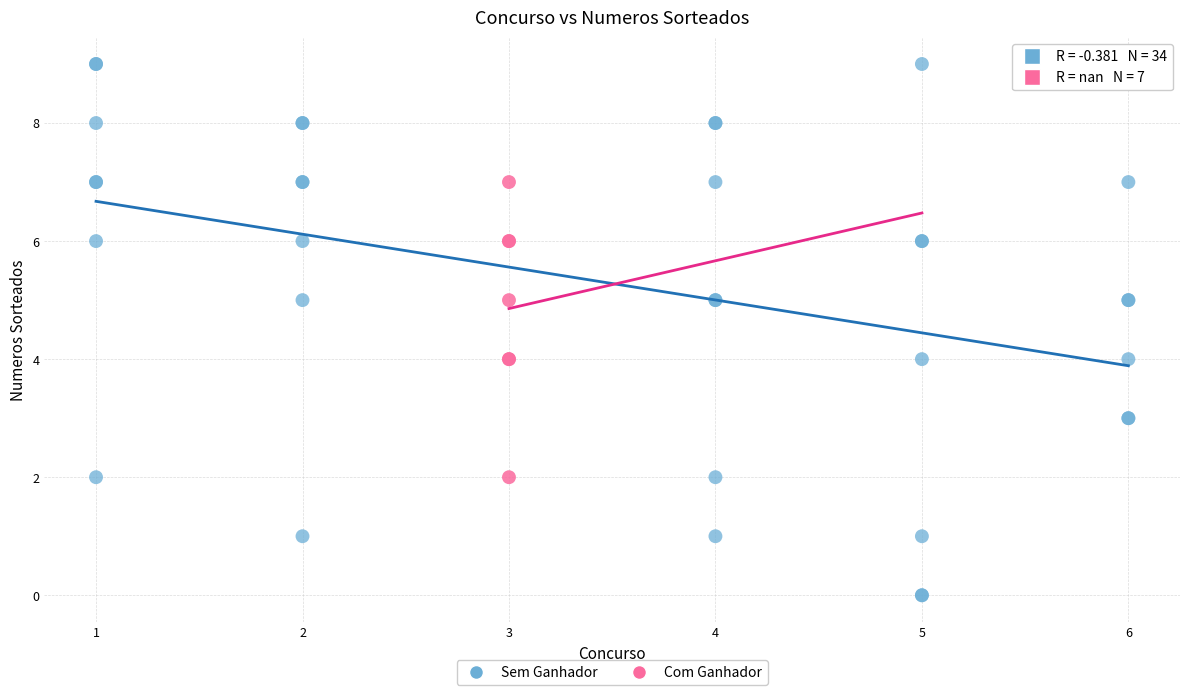

Which series has the widest spread of Y values?

Sem Ganhador